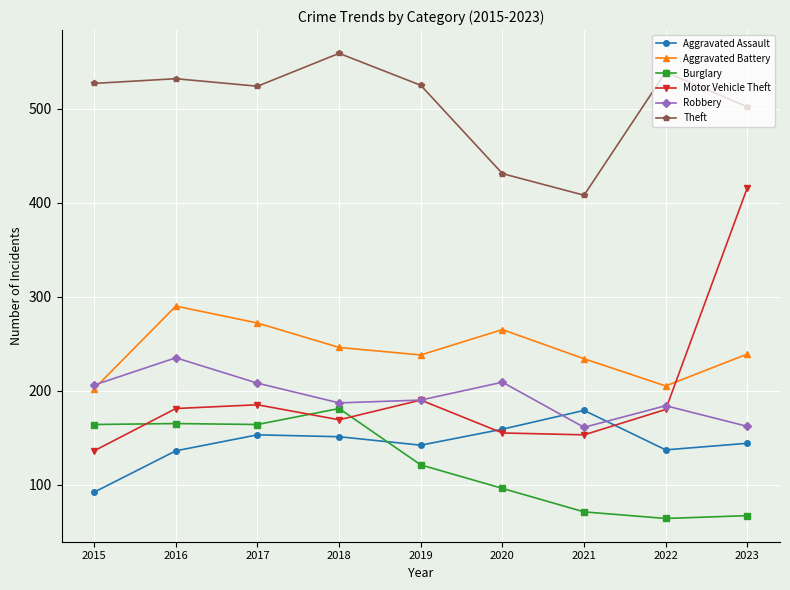

Is the value of Robbery at 2015 greater than the value of Aggravated Assault at 2018?

Yes